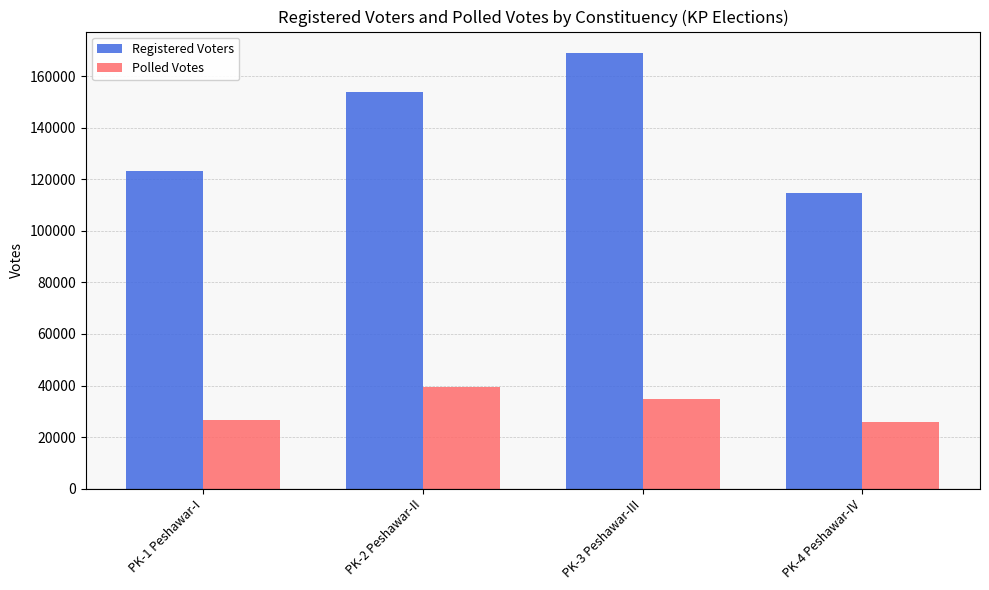

True or false: Polled Votes has a value of 37188 at PK-1 Peshawar-I.

False